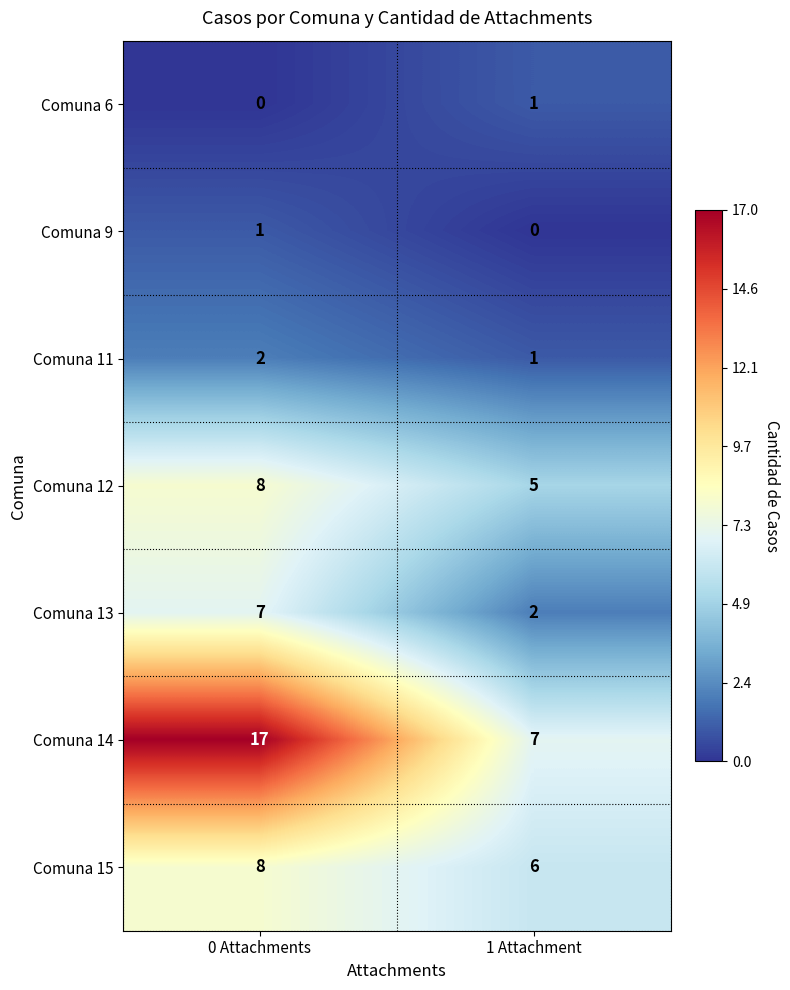

At which label is Comuna 12 closest to 6?

1 Attachment